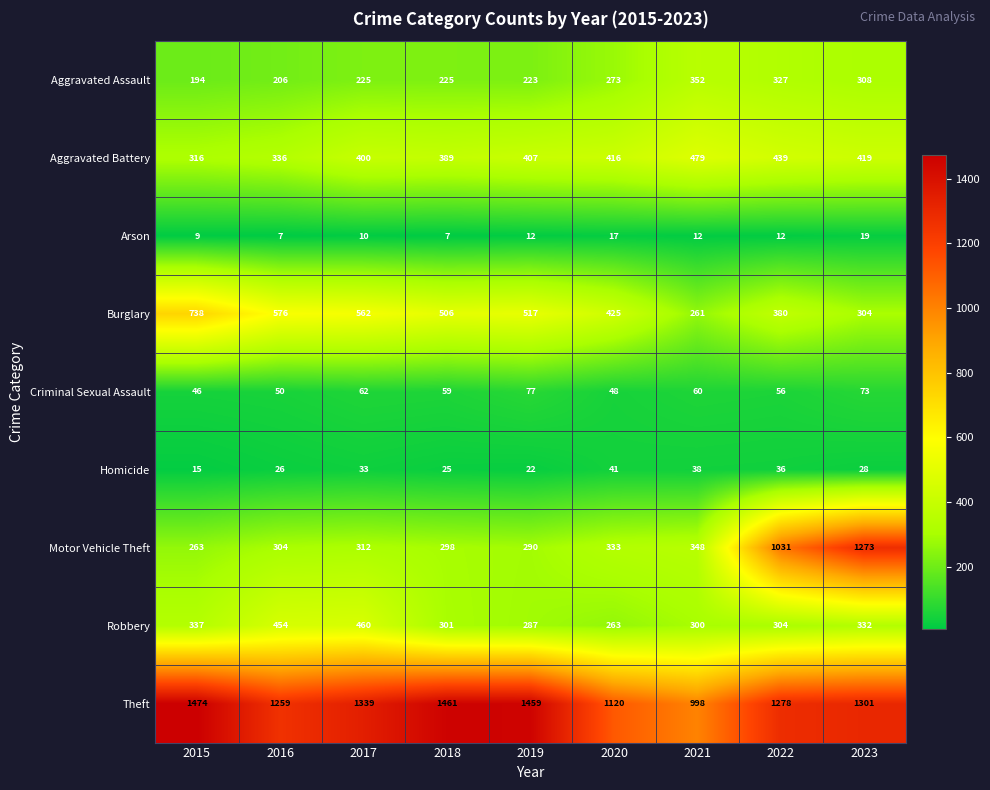

What is the minimum value shown in the chart?

7